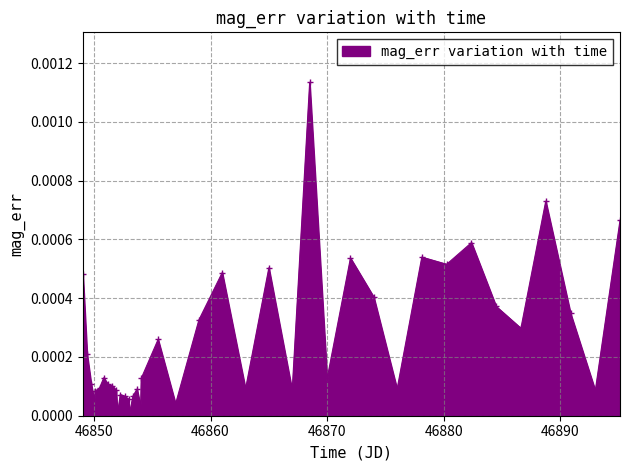

True or false: there are more than 1 points higher than both neighbors.

True